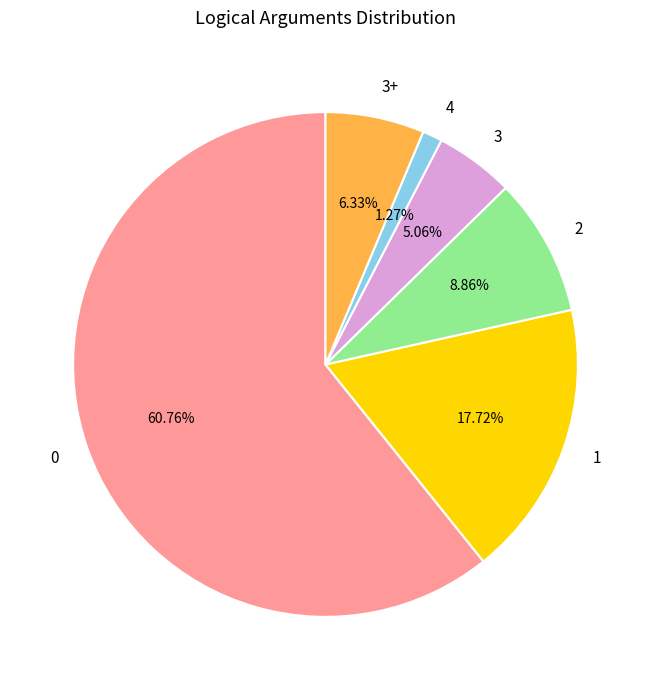

Rank the categories by value from highest to lowest.

0, 1, 2, 3+, 3, 4